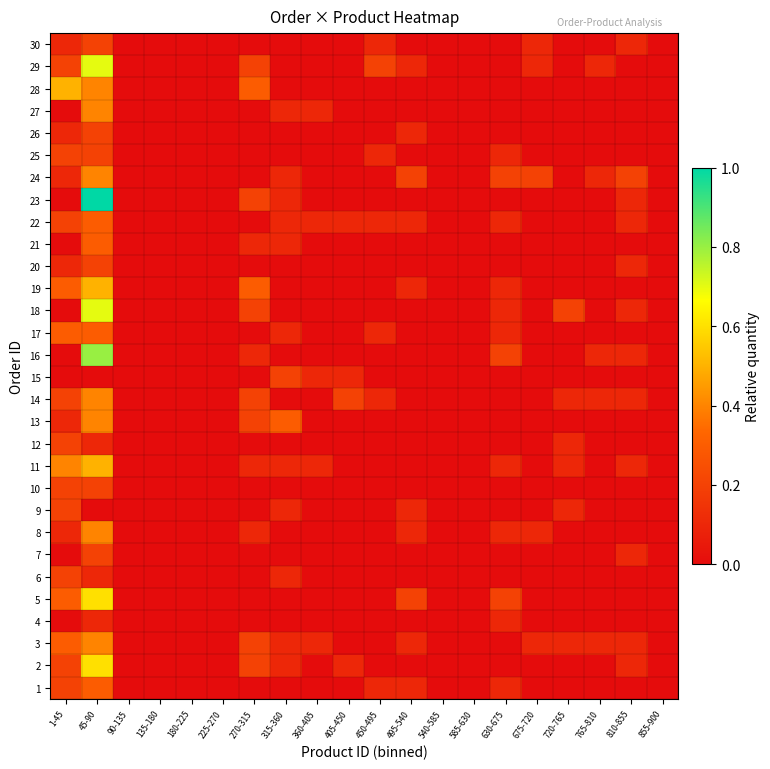

At which category does the chart reach its minimum across all series?

90-135